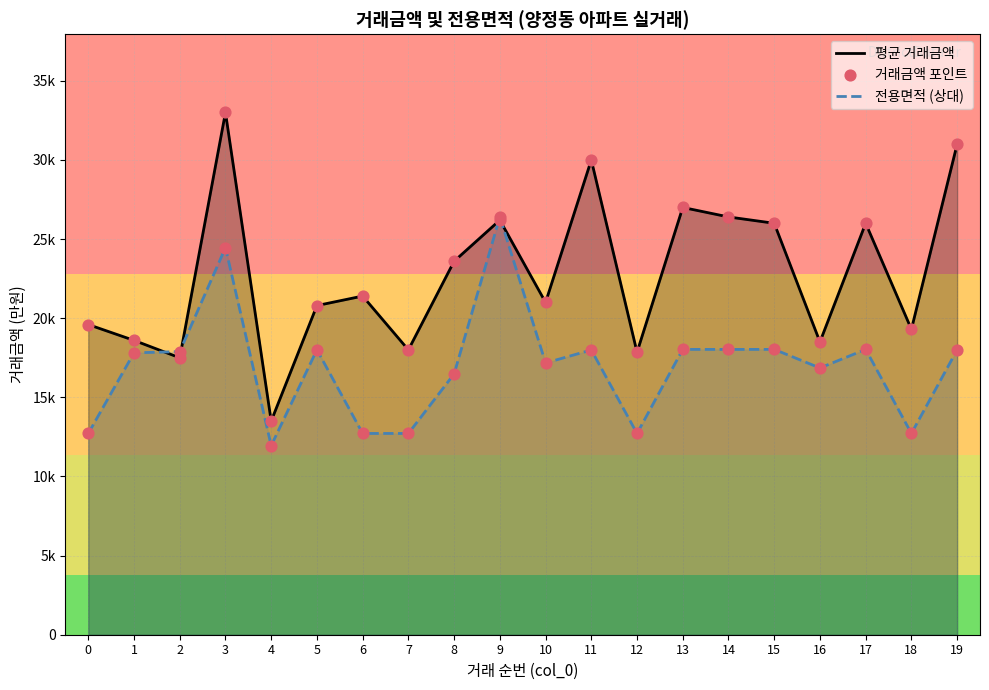

Which series reaches the minimum Y coordinate?

전용면적 (상대)